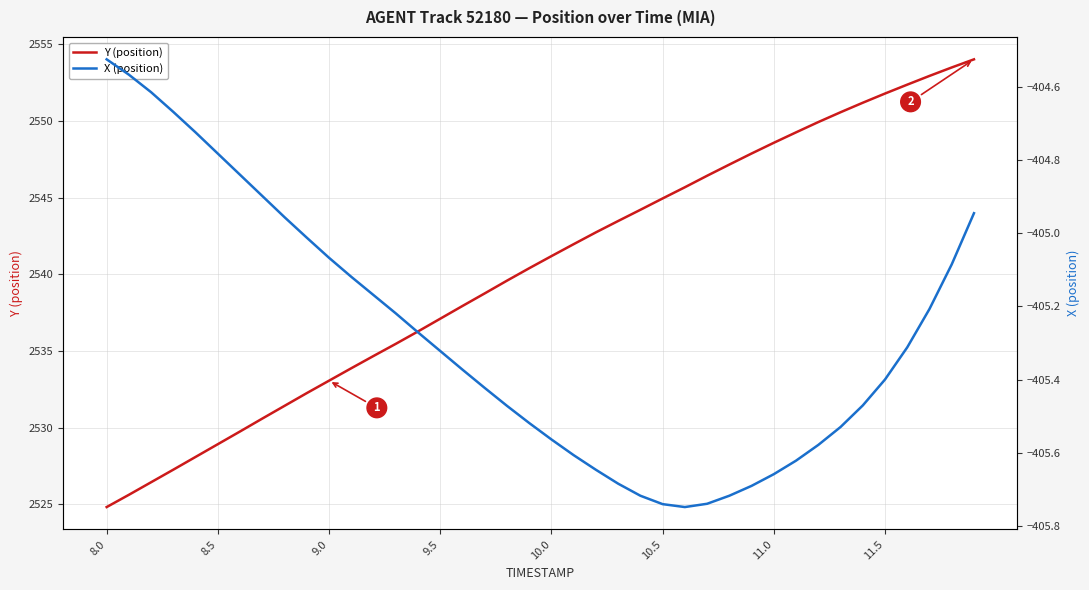

What is the lowest value of the Y (position) series?

2524.8